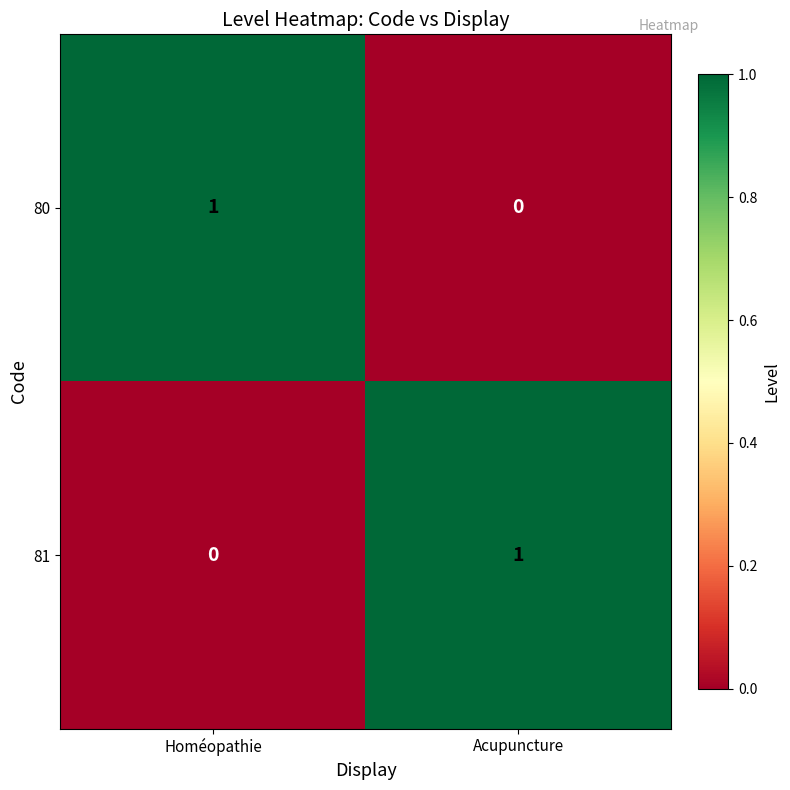

The 81 series shows 0 at Homéopathie. True or false?

True